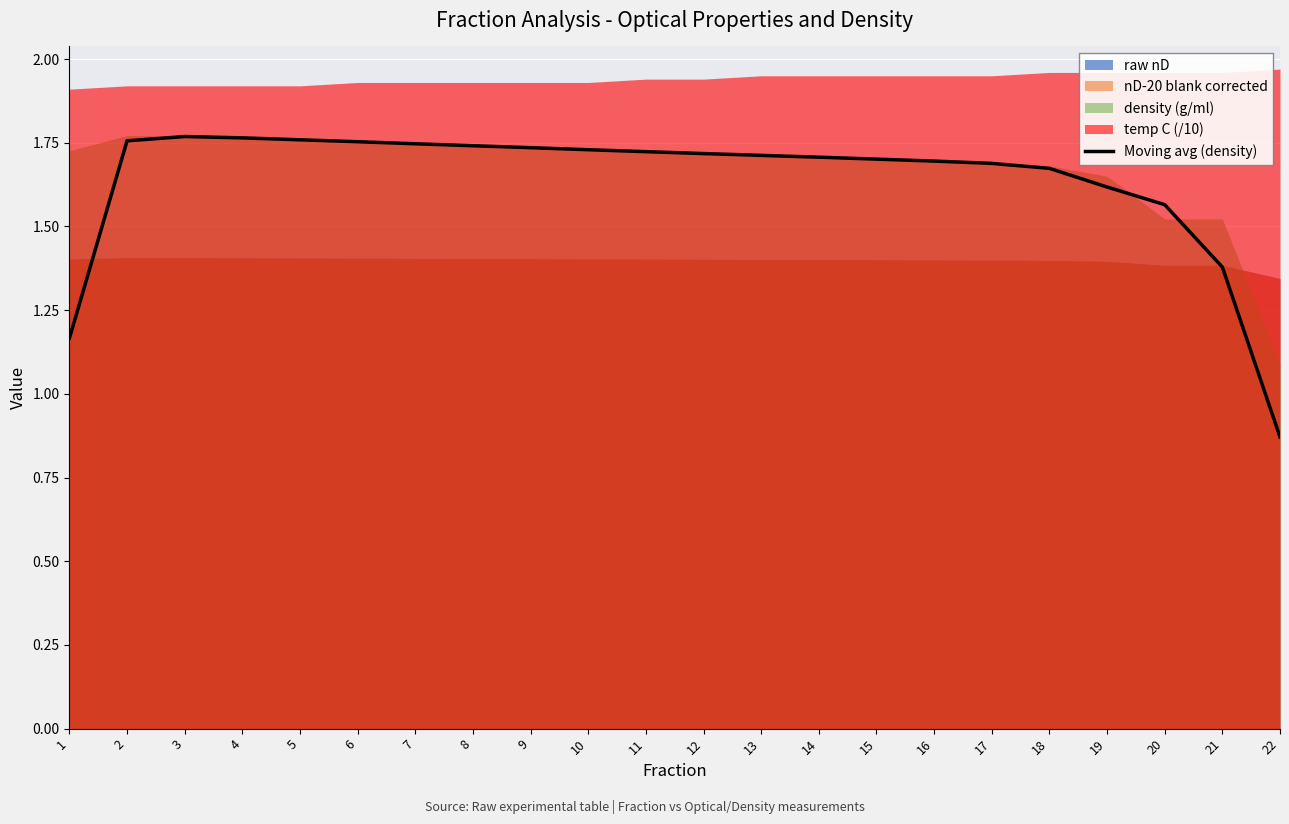

Reading left to right, what are all the values shown in this chart?

1=1.2	2=1.8	3=1.8	4=1.8	5=1.8	6=1.8	7=1.7	8=1.7	9=1.7	10=1.7	11=1.7	12=1.7	13=1.7	14=1.7	15=1.7	16=1.7	17=1.7	18=1.7	19=1.6	20=1.6	21=1.4	22=0.9